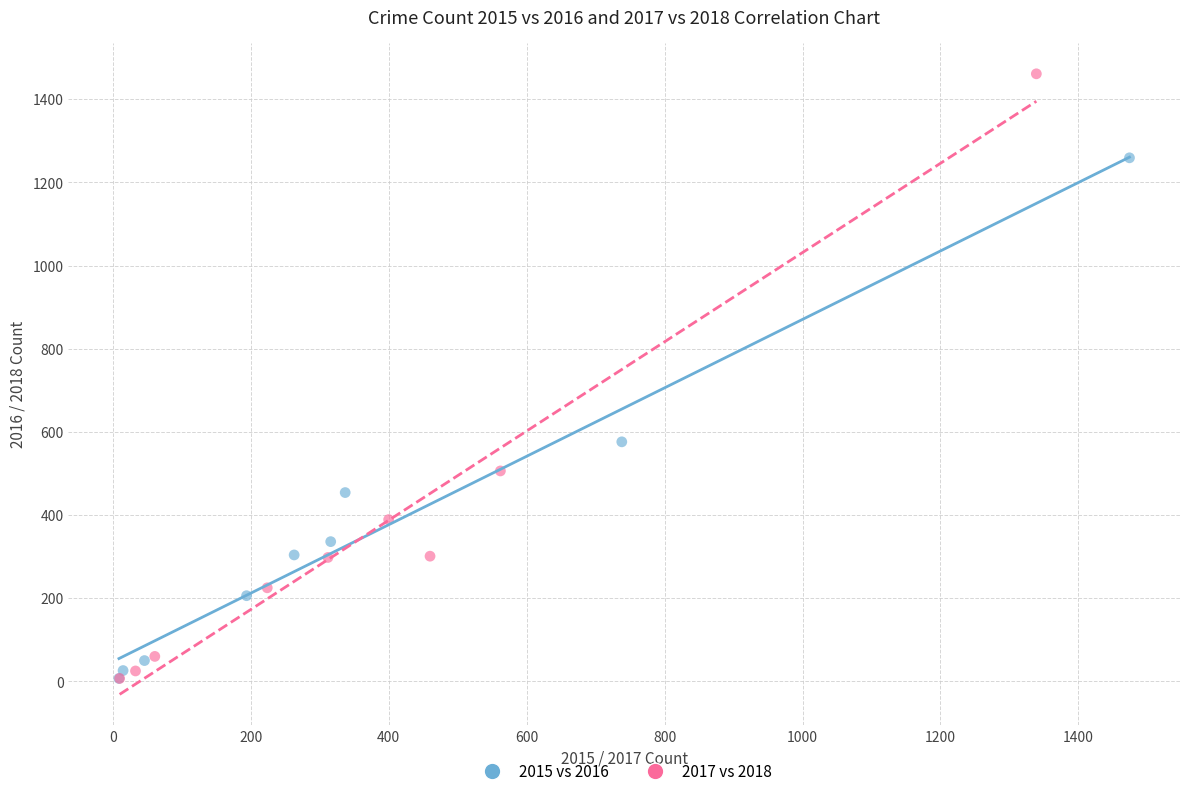

Which series reaches the maximum Y coordinate?

2017 vs 2018